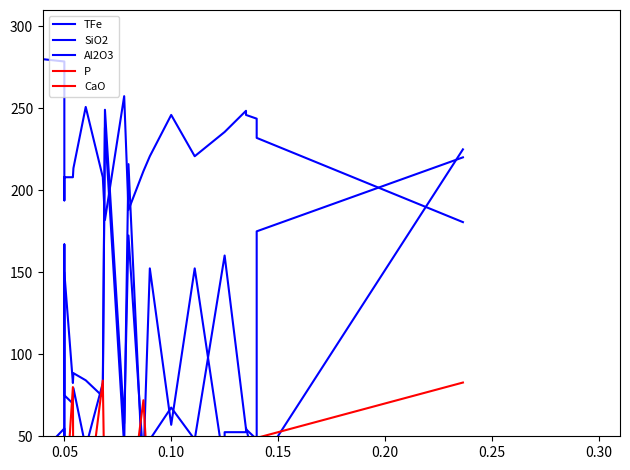

The value of TFe at 11 is 171.7. True or false?

False